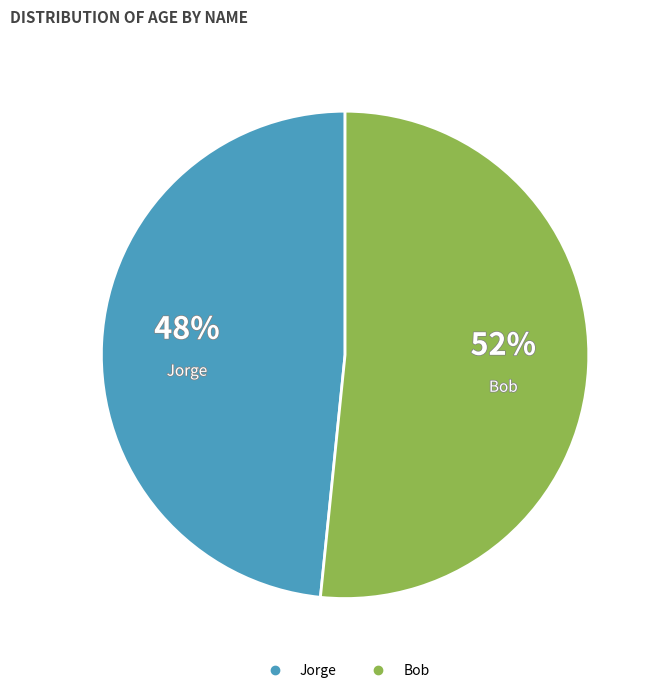

Is it true that Jorge is 36% of the pie?

False